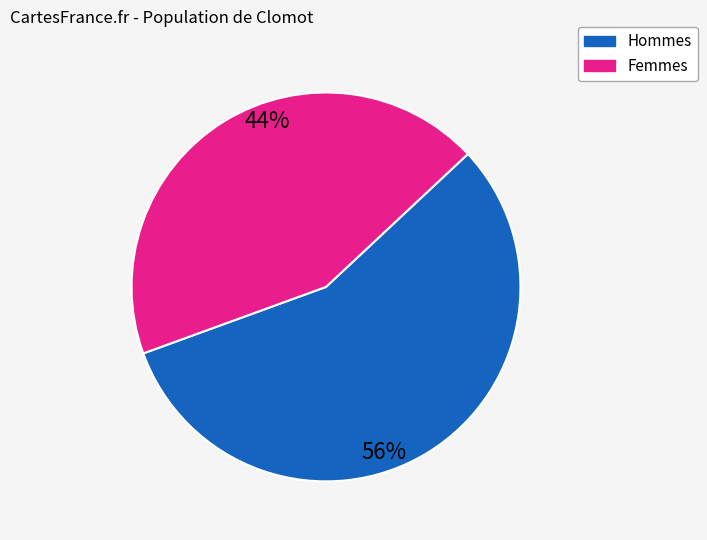

How many slices are in this pie chart?

2